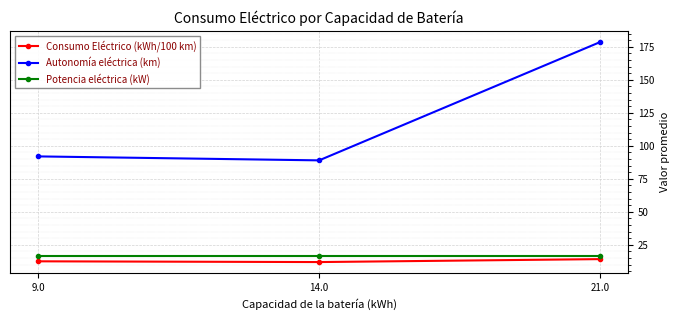

Which series has the largest total across all categories?

Autonomía eléctrica (km)